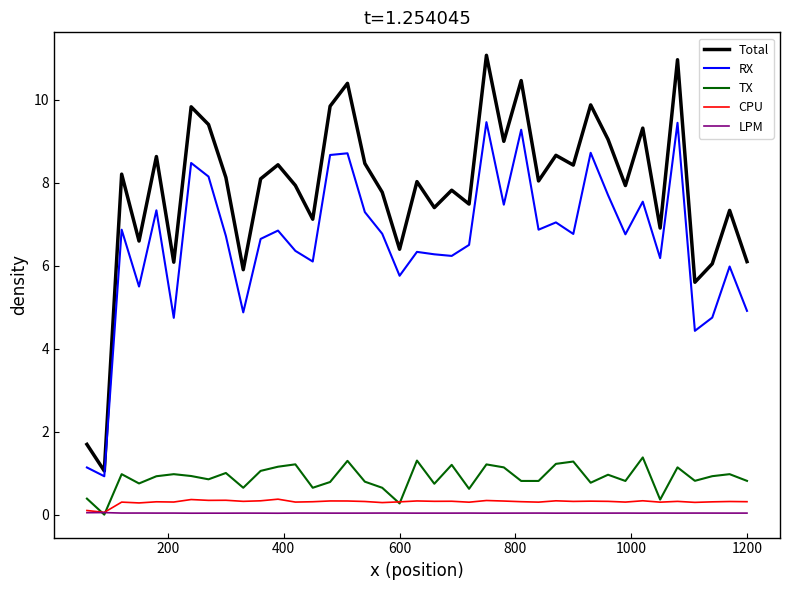

Which series has the largest range (max minus min)?

Total